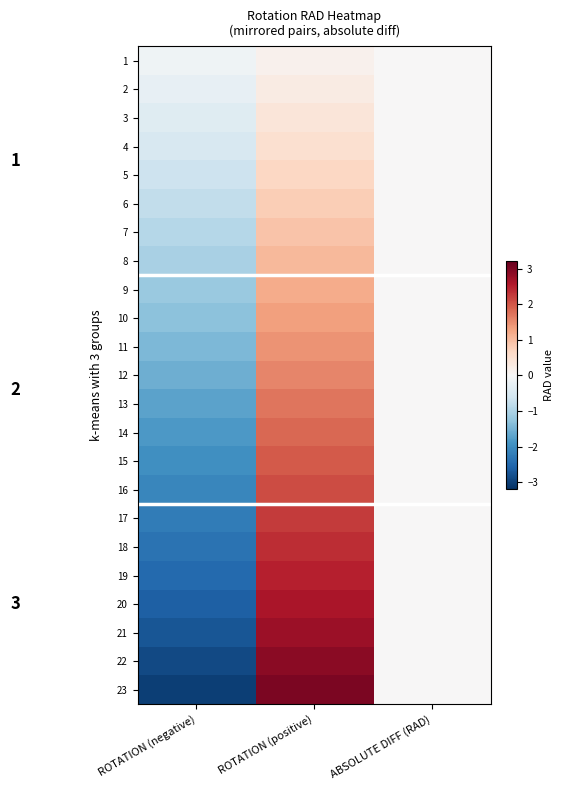

Which has a higher value, ROTATION (positive) or ABSOLUTE DIFF (RAD)?

ROTATION (positive)